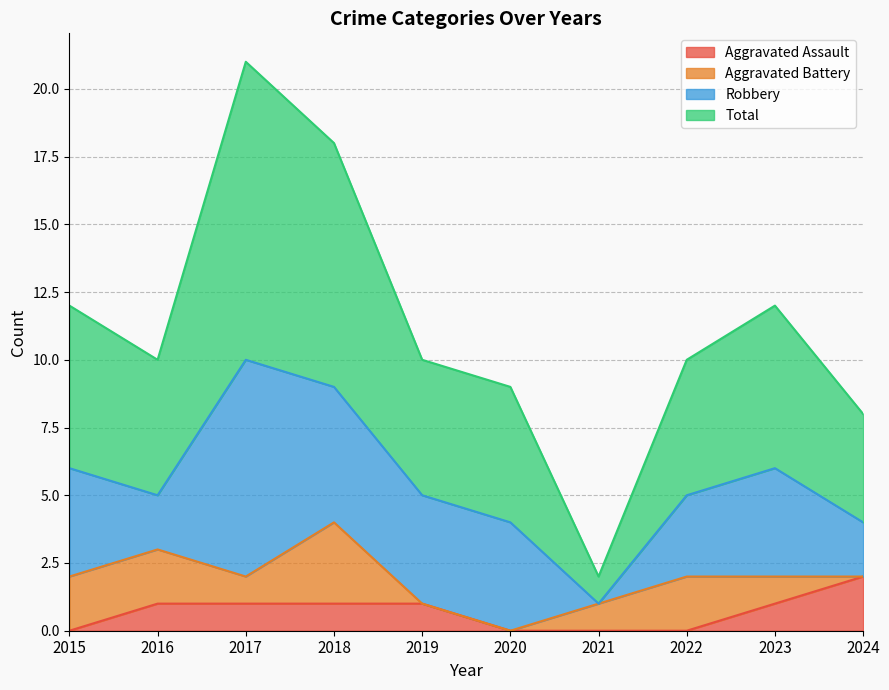

What is the average value of the Aggravated Assault series?

1